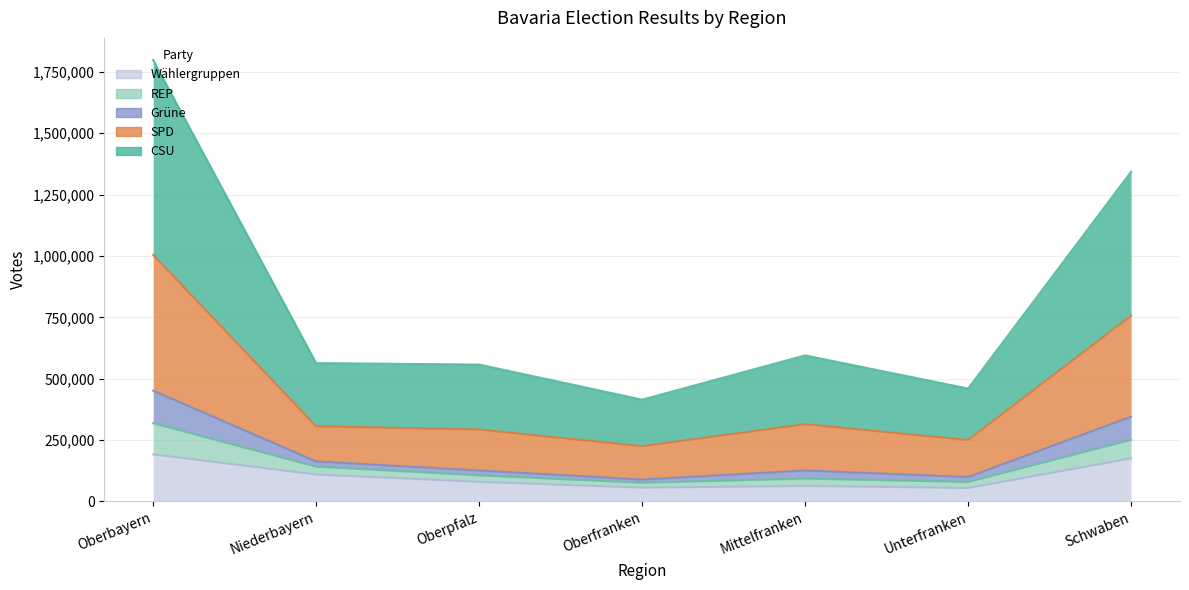

Is the value of SPD at Oberpfalz greater than the value of CSU at Oberpfalz?

No